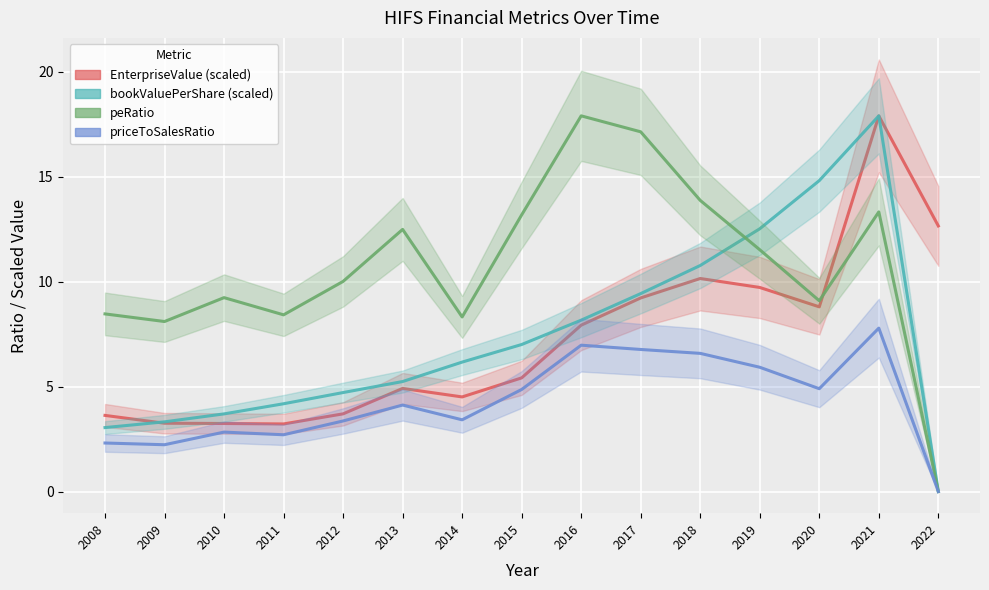

Which series has the largest range (max minus min)?

bookValuePerShare (scaled)